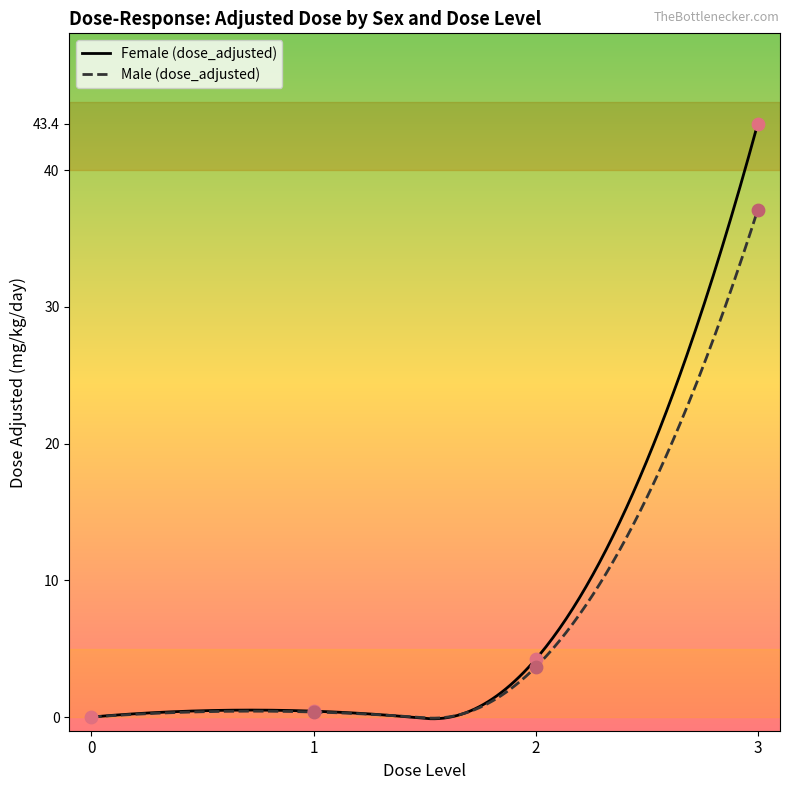

Which series has the largest Y range (max minus min)?

Female (dose_adjusted)